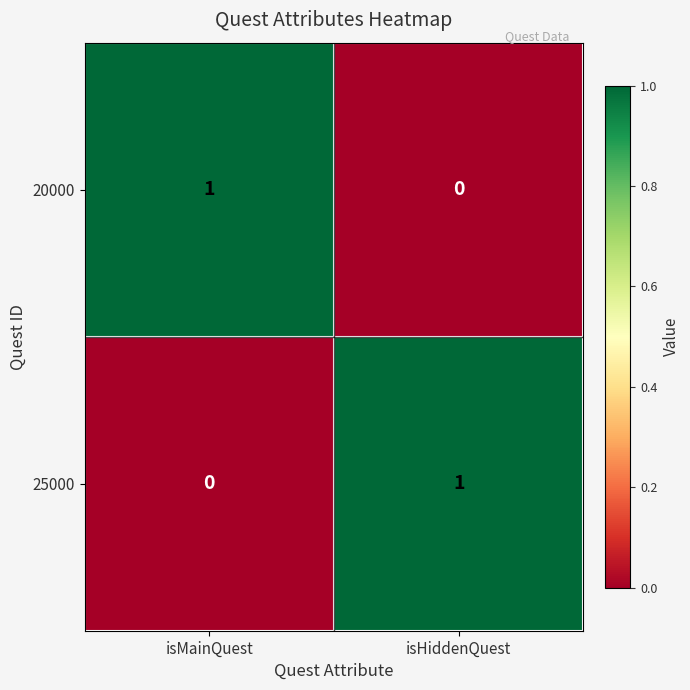

Is it true that 20000 equals 1 at isMainQuest?

True